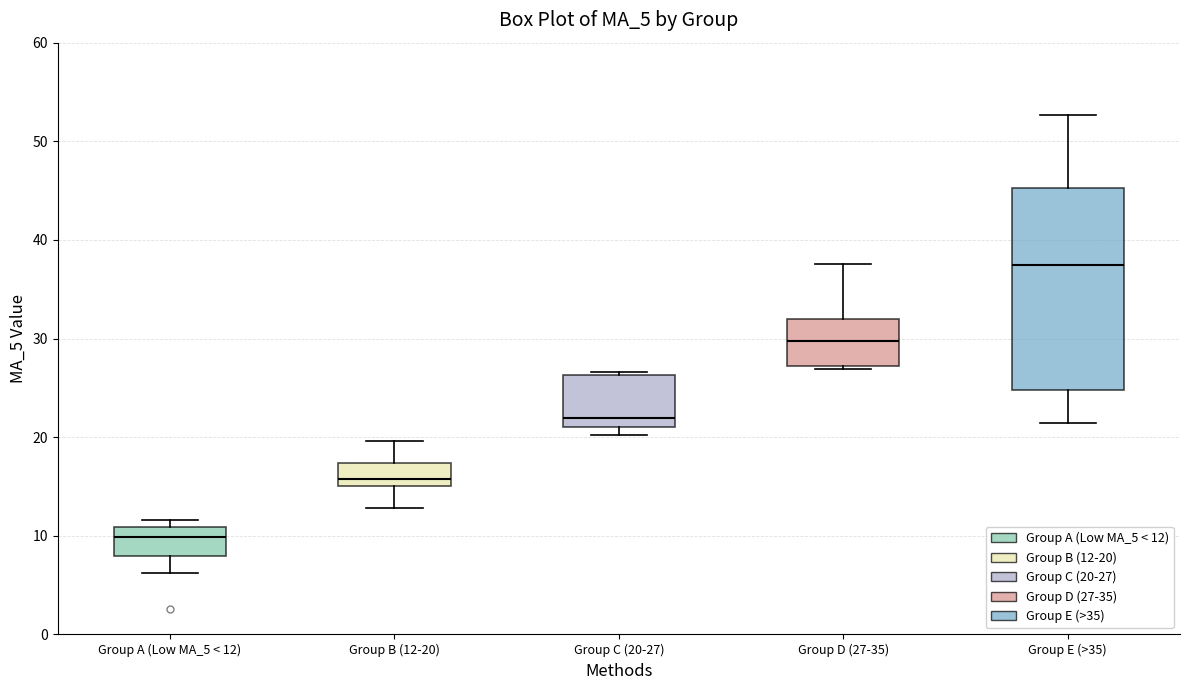

Reading left to right, read every box against the y-axis: the position of its median line, the range the box covers, and the ends of its whiskers. The values are not printed on the chart, so give them approximately, as read against the axis.

Group A (Low MA_5 < 12): median 10, box 8 to 11, whiskers 6 to 12
Group B (12-20): median 16, box 15 to 17, whiskers 13 to 20
Group C (20-27): median 22, box 21 to 26, whiskers 20 to 27
Group D (27-35): median 30, box 27 to 32, whiskers 27 (just below the box's lower edge) to 38
Group E (>35): median 38, box 25 to 45, whiskers 21 to 53